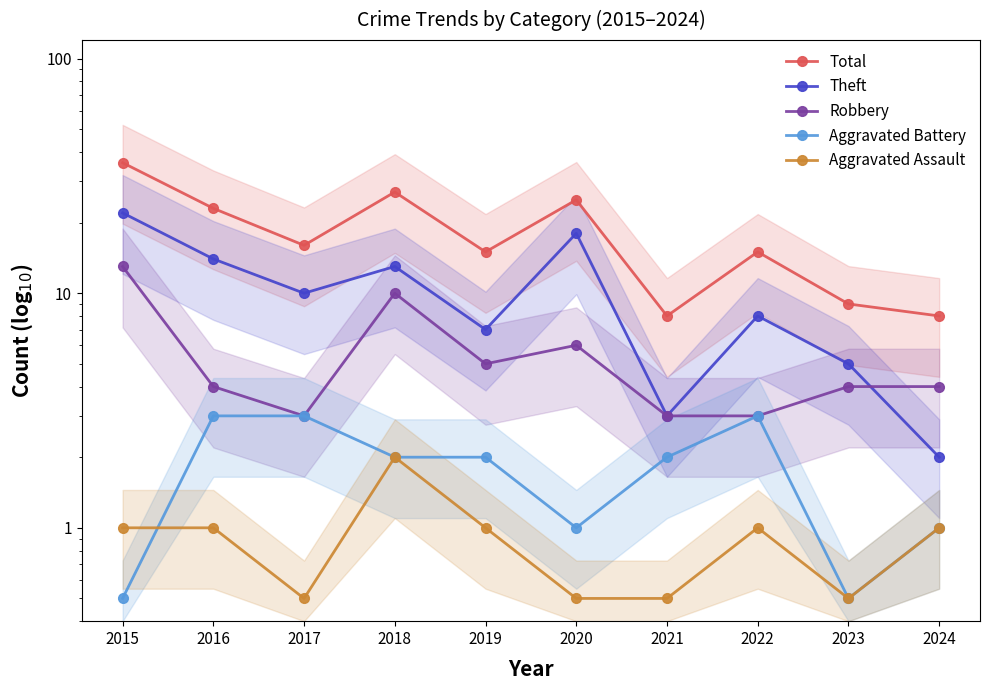

True or false: Theft and Aggravated Battery cross at least once.

False